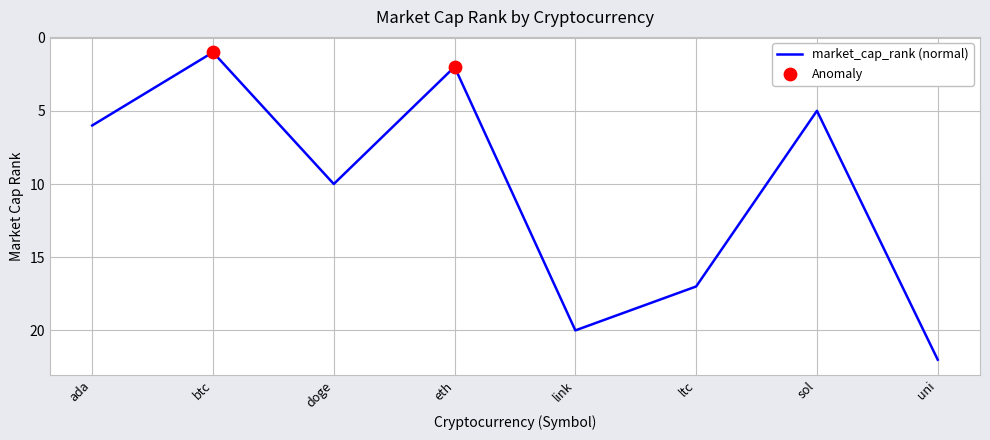

Between sol and link, which is larger?

link